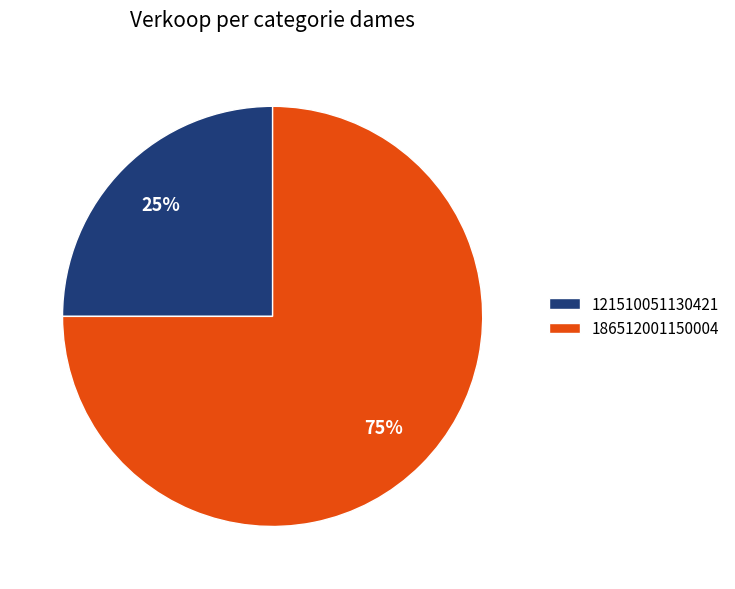

Rank the categories by value from lowest to highest.

121510051130421, 186512001150004